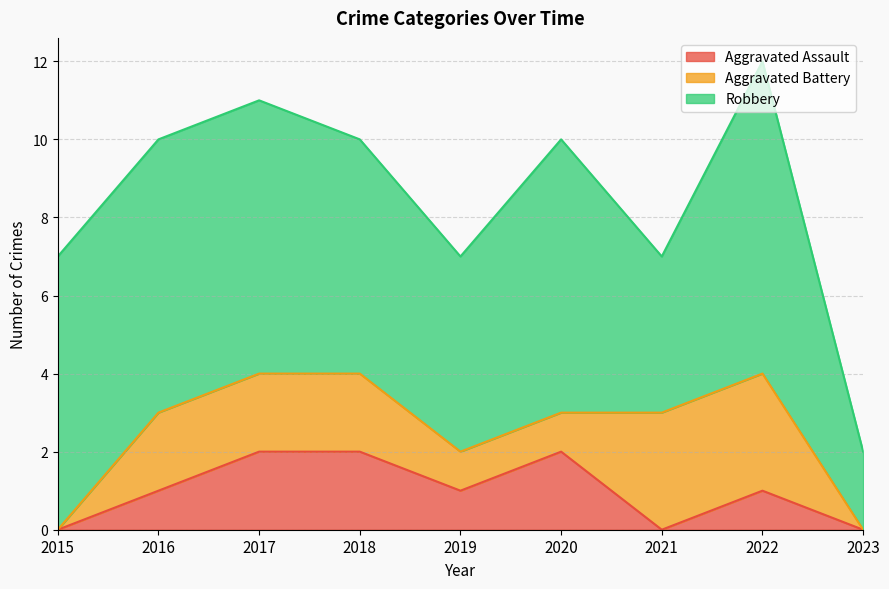

What is the sum of the Robbery values at 2022 and 2017?

15